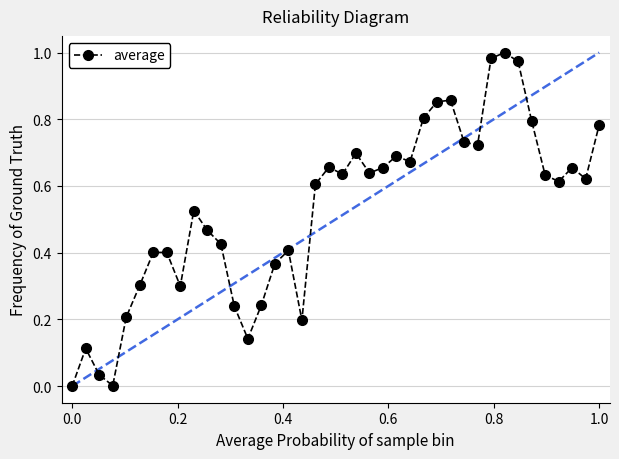

What is the sum of all values?

21.0